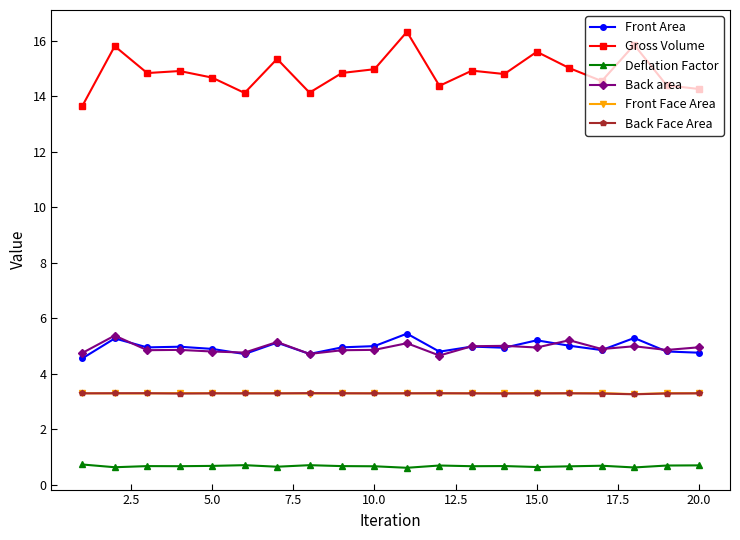

True or false: Front Area and Deflation Factor intersect in this chart.

False